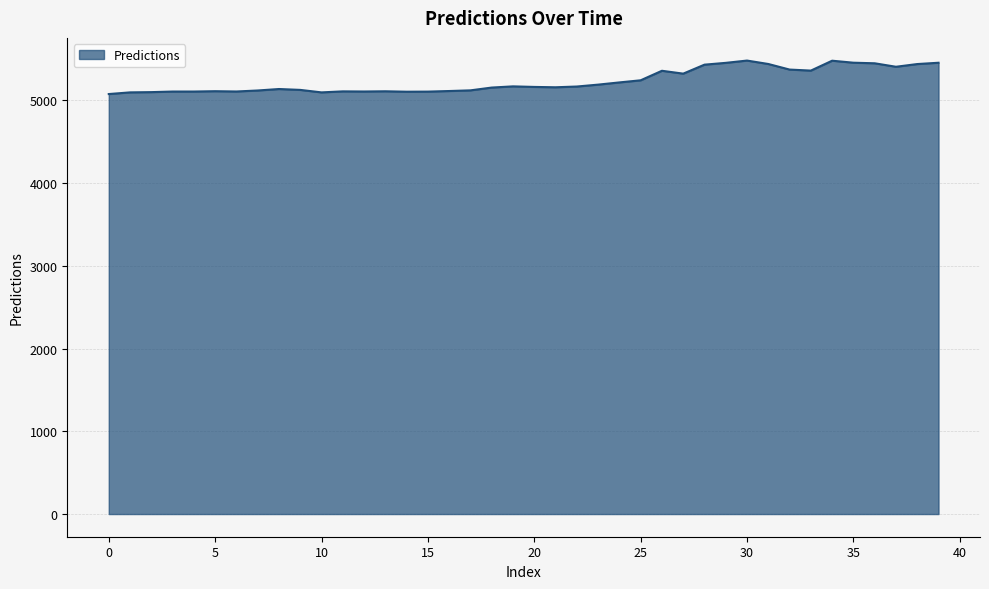

What is the smallest value displayed?

5077.0